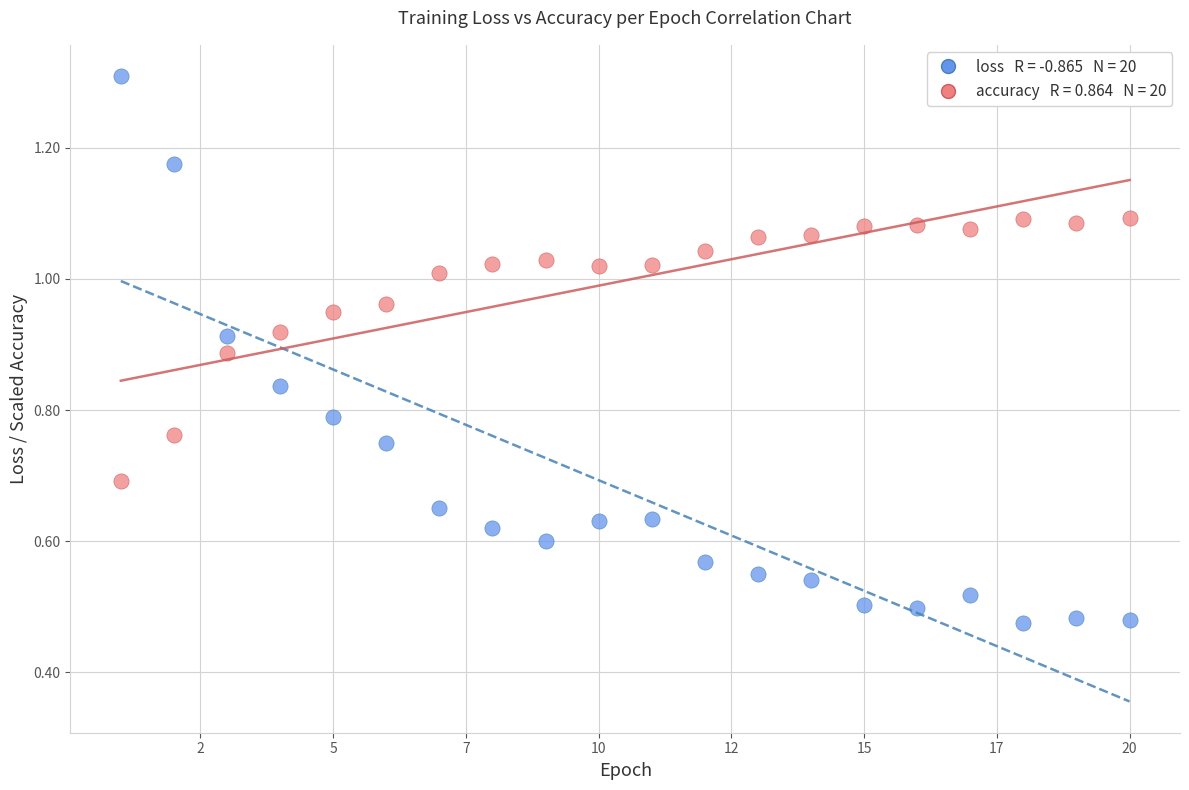

Across all data points, what is the range of X values (max minus min)?

19.0